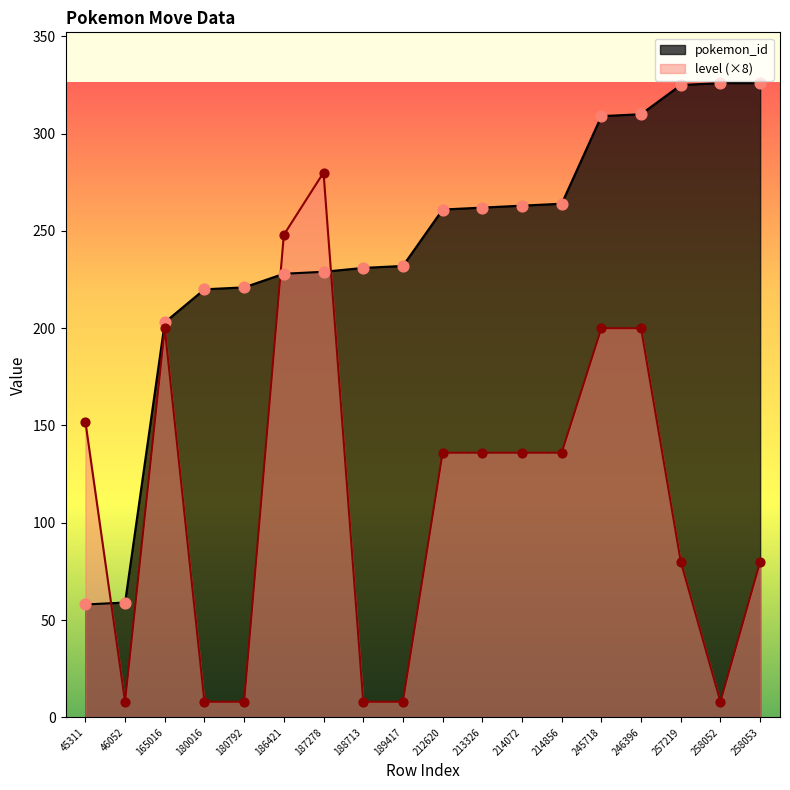

What are all the series names shown in the legend?

pokemon_id, level (×8)